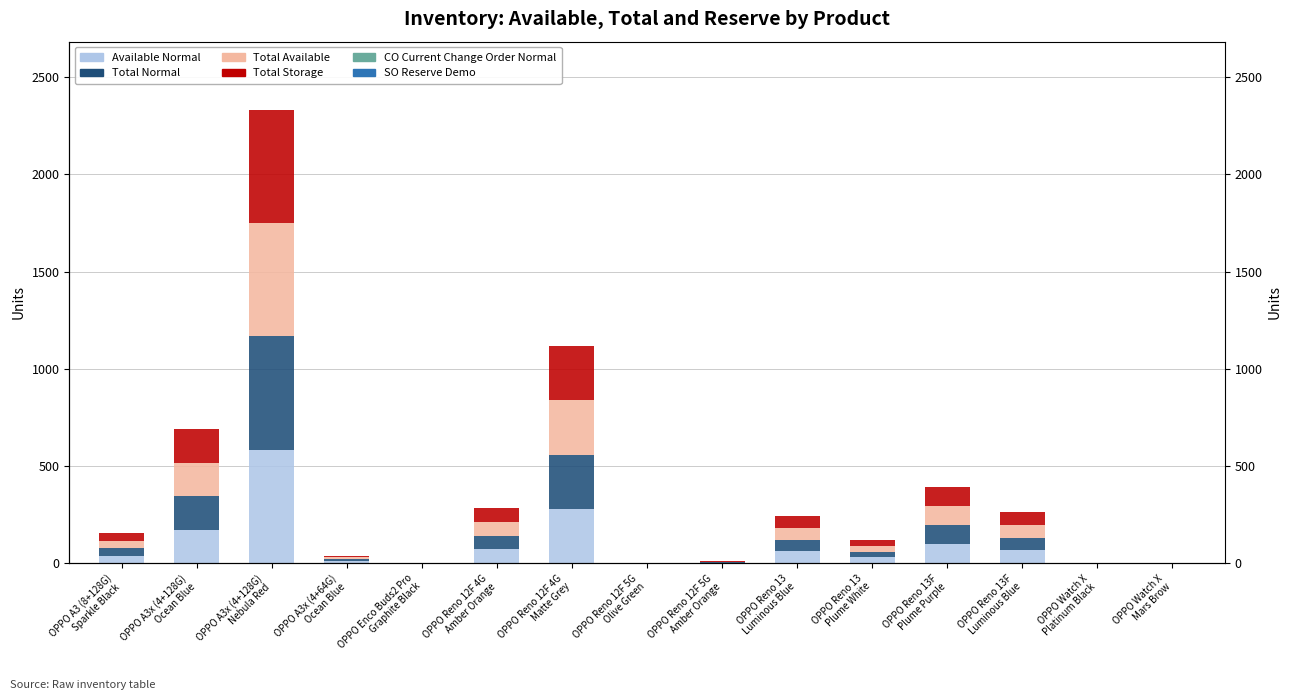

Is the value of Total Normal at OPPO Reno 12F 5G
Olive Green greater than the value of Total Storage at OPPO Reno 12F 5G
Amber Orange?

No